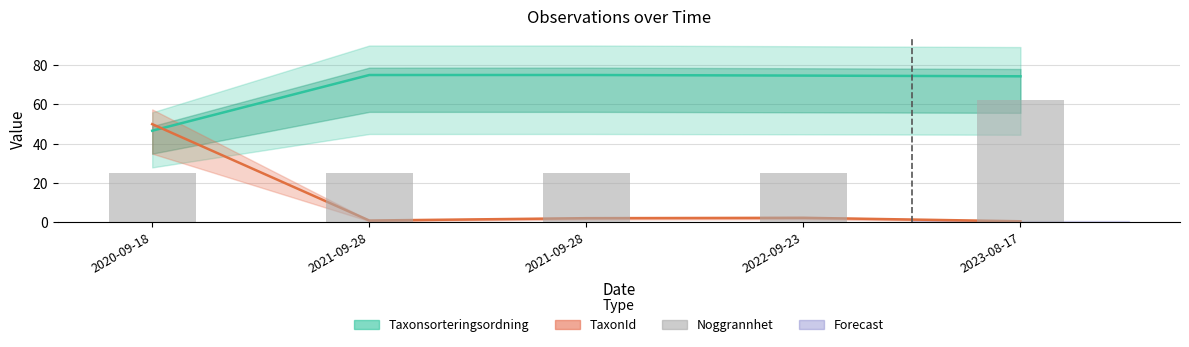

What is the greatest value displayed?

62.5